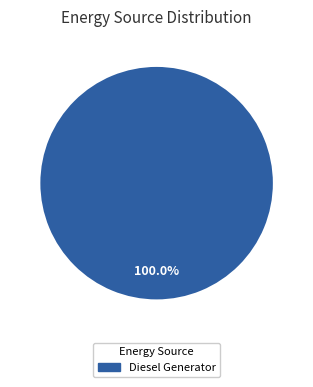

Is there a majority slice in this chart?

Yes